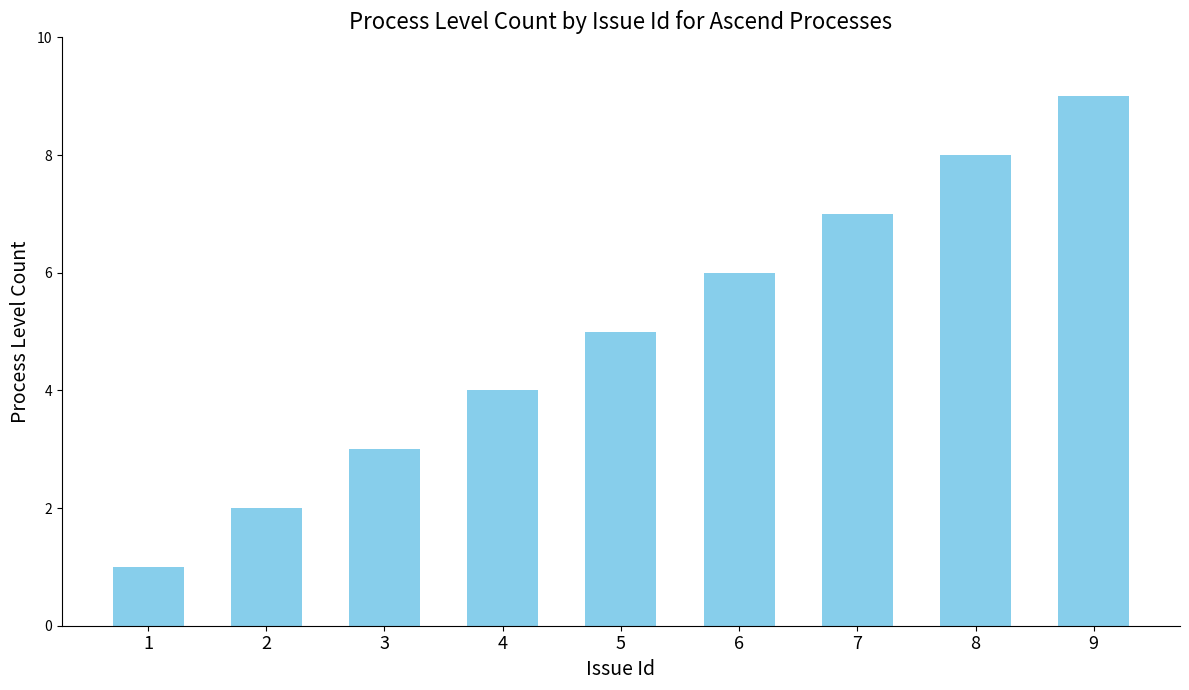

What is the change in value from 1 to 7?

+6